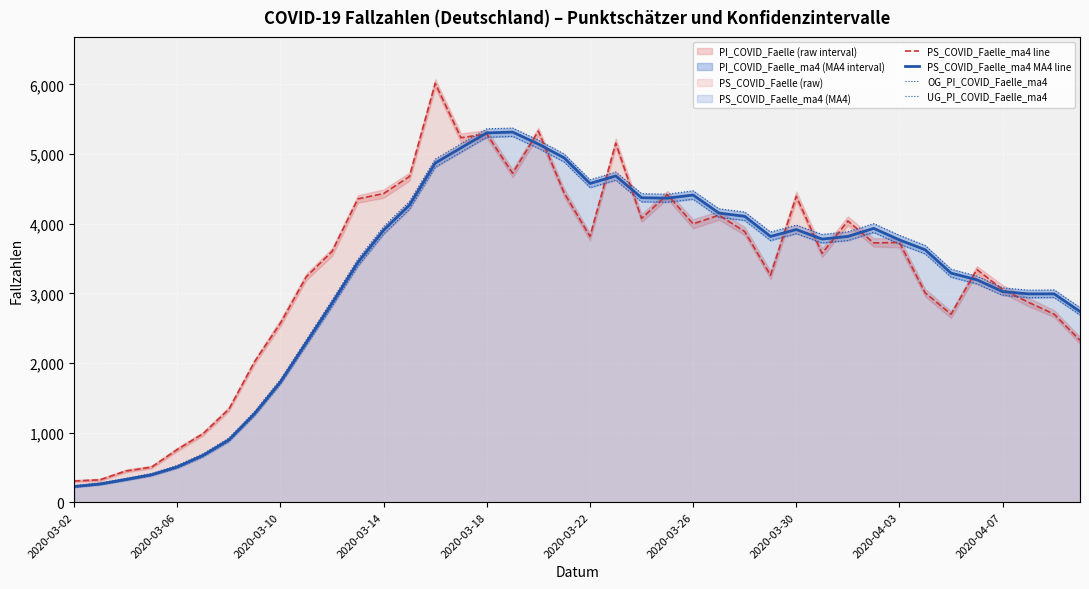

Reading left to right, extract all data points from this chart.

PS_COVID_Faelle_ma4 line: 304	321	448	503	757	984	1336	2021	2573	3237	3601	4356	4433	4678	6016	5235	5288	4725	5329	4442	3818	5157	4076	4418	3998	4122	3888	3261	4394	3574	4040	3724	3730	3006	2700	3342	3054	2872	2700	2326
PS_COVID_Faelle_ma4 MA4 line: 225	261	326	394	507	673	895	1274	1728	2292	2858	3442	3907	4267	4871	5090	5304	5316	5144	4946	4578	4686	4373	4367	4412	4153	4106	3817	3916	3779	3817	3933	3767	3625	3290	3195	3025	2992	2992	2738
OG_PI_COVID_Faelle_ma4: 238	276	342	412	528	696	922	1304	1764	2332	2901	3490	3958	4320	4927	5149	5363	5374	5200	5001	4631	4742	4432	4424	4473	4214	4168	3880	3980	3846	3884	4001	3833	3687	3347	3247	3078	3046	3049	2796
UG_PI_COVID_Faelle_ma4: 213	248	311	378	488	651	870	1245	1695	2253	2810	3389	3850	4207	4811	5027	5242	5254	5082	4886	4518	4625	4315	4309	4352	4092	4046	3758	3857	3723	3759	3875	3707	3566	3232	3135	2971	2937	2940	2688